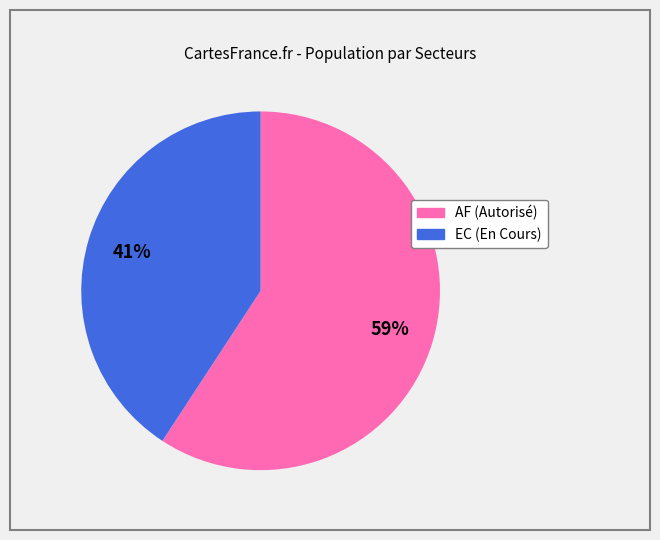

Is there any slice that represents more than half of the pie?

Yes